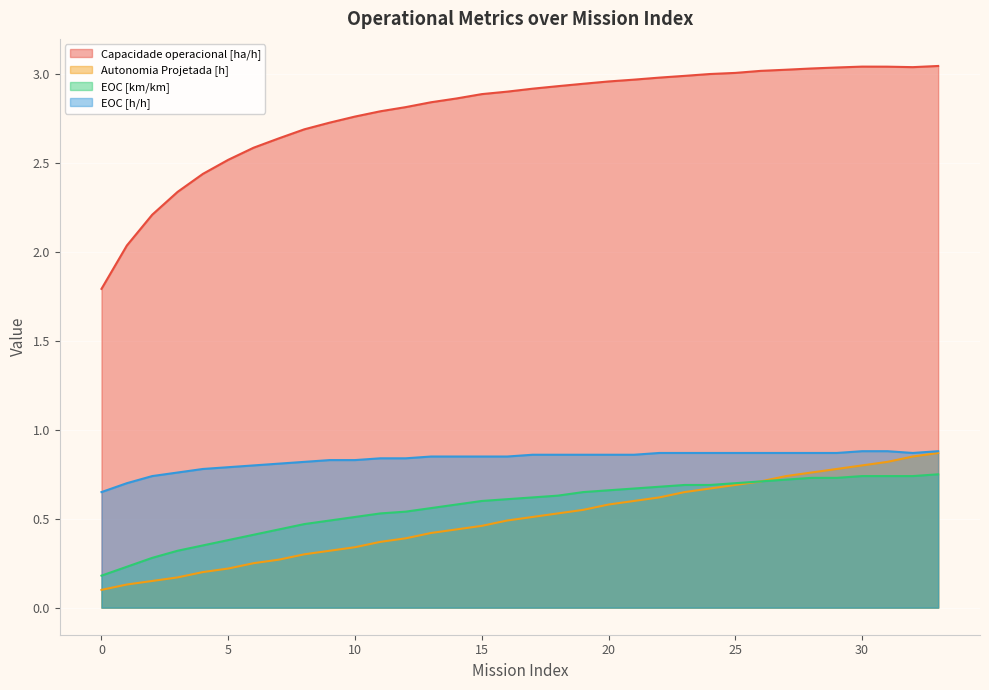

The value of Capacidade operacional [ha/h] at 14 is 4.0. True or false?

False